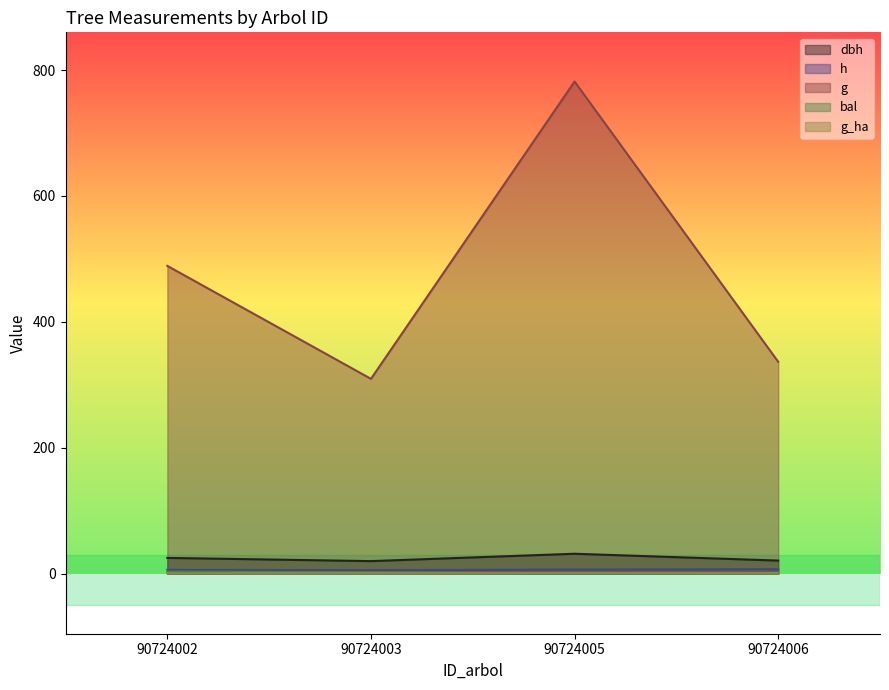

Reading left to right, extract all data points from this chart.

dbh: 90724002=24.9	90724003=19.9	90724005=31.6	90724006=20.7
h: 90724002=6.0	90724003=5.5	90724005=6.5	90724006=7.0
g: 90724002=488.9	90724003=309.5	90724005=781.8	90724006=336.5
bal: 90724002=3.2	90724003=2.2	90724005=0.0	90724006=1.1
g_ha: 90724002=0.7	90724003=1.0	90724005=1.1	90724006=1.1